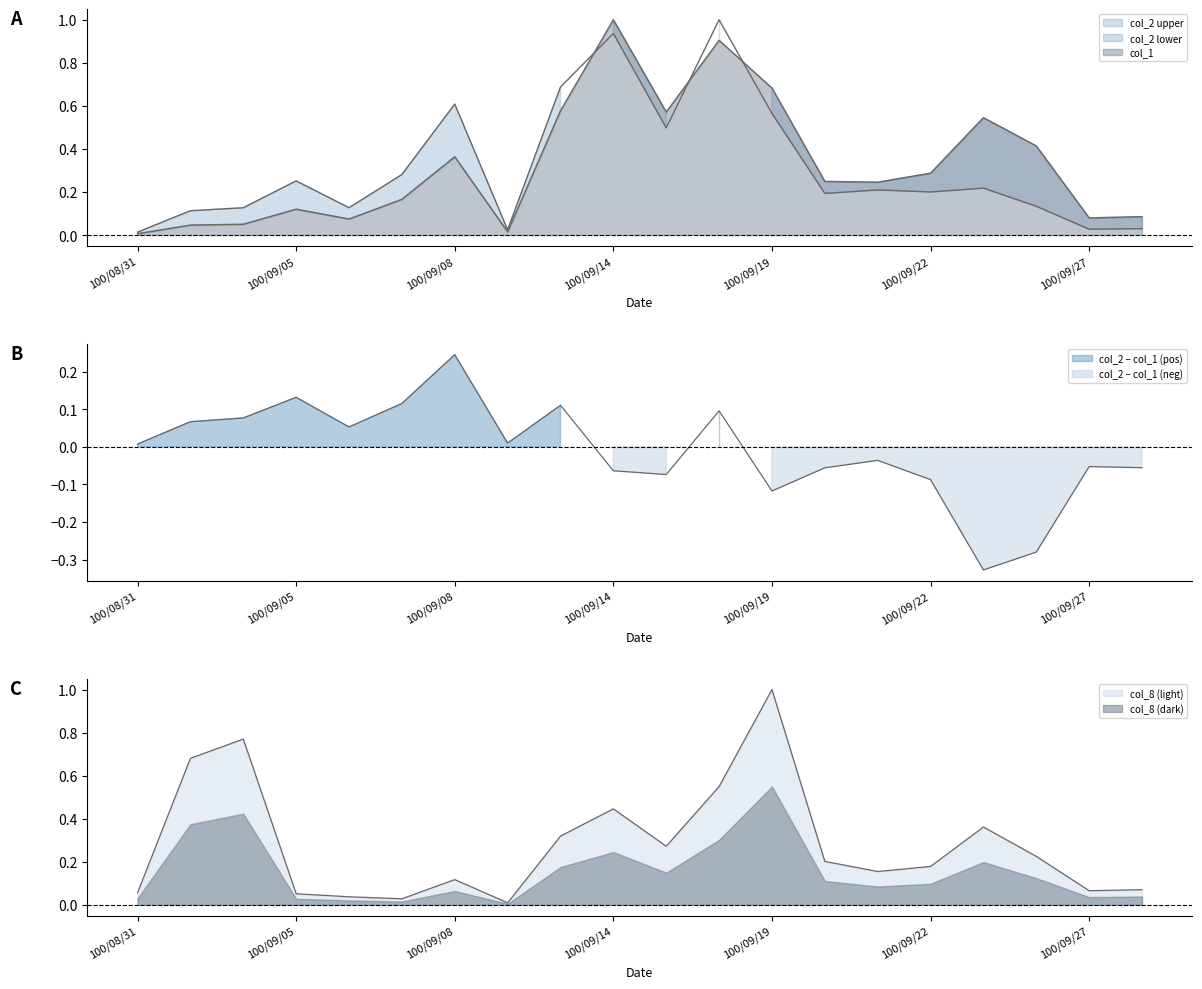

What is the sum of the col_2 values at 100/09/23 and 100/09/26?

0.4